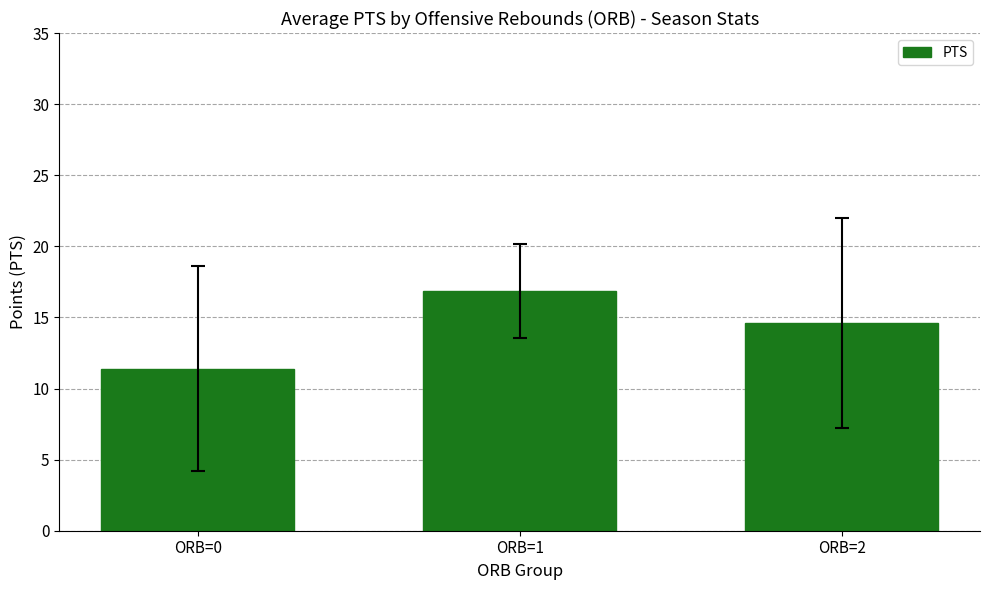

What is the value of the 3rd bar from the left?

14.6